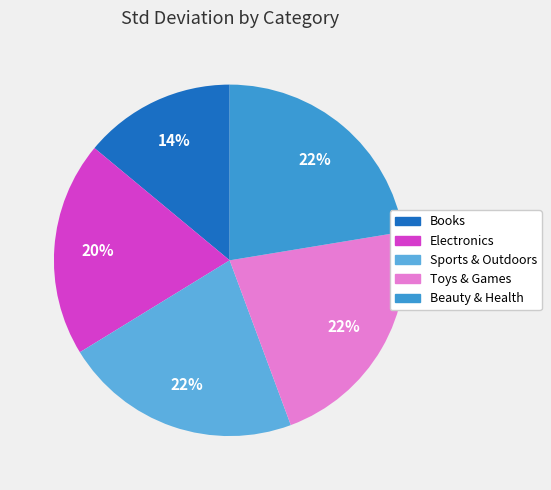

Is it true that Books is 14% of the pie?

True